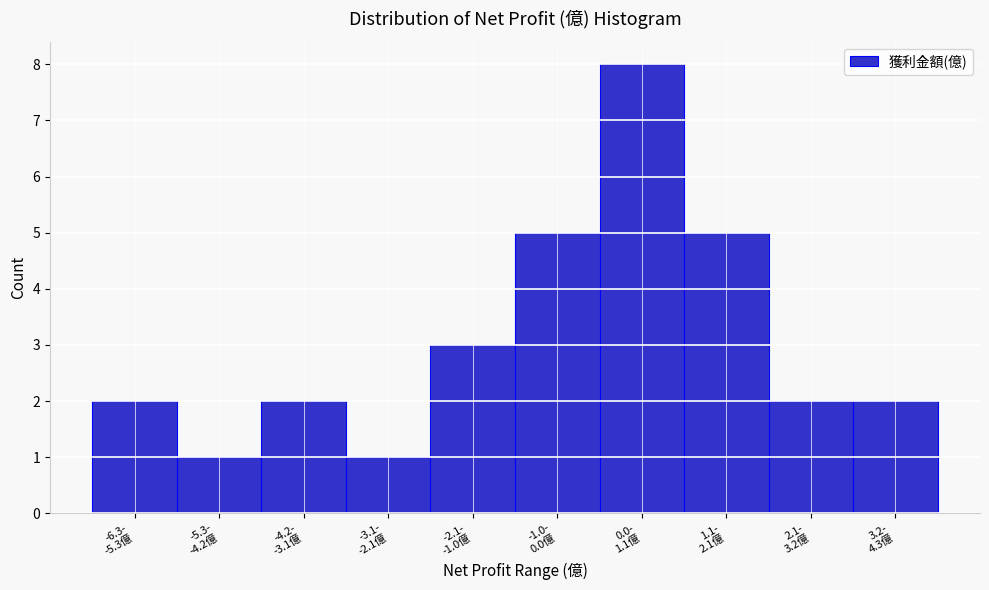

Reading left to right, what are all the values shown in this chart?

2	1	2	1	3	5	8	5	2	2